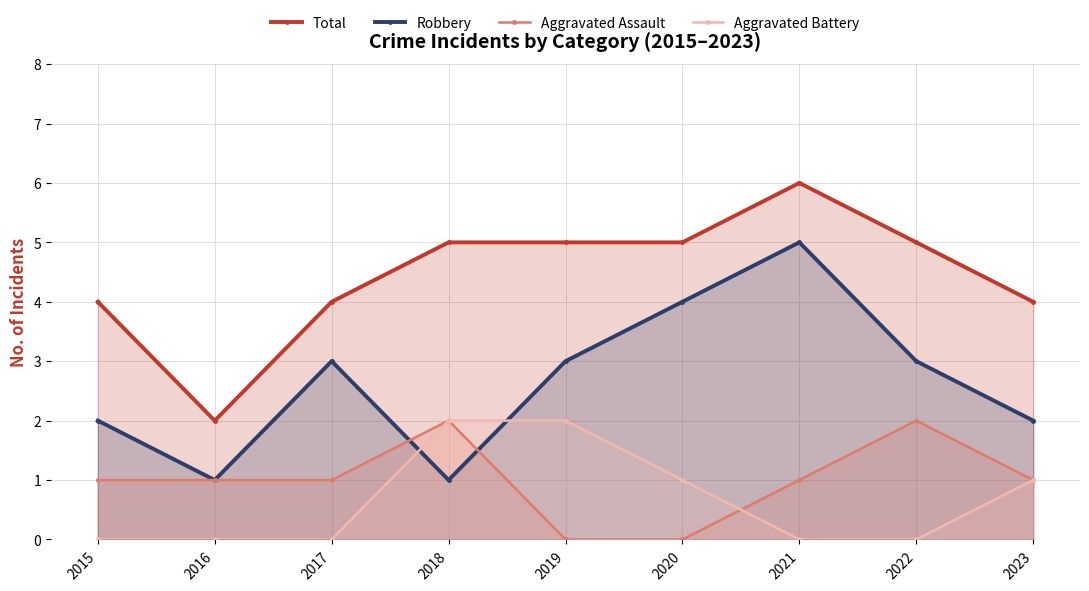

The Aggravated Battery series shows 0 at 2015. True or false?

True